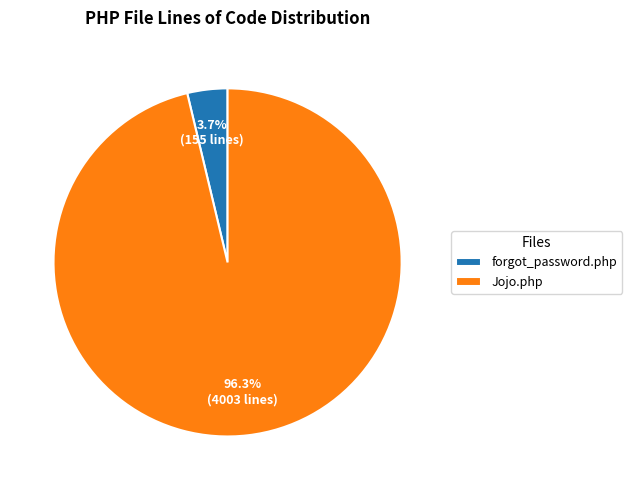

To the nearest percent, what portion does Jojo.php represent?

96%